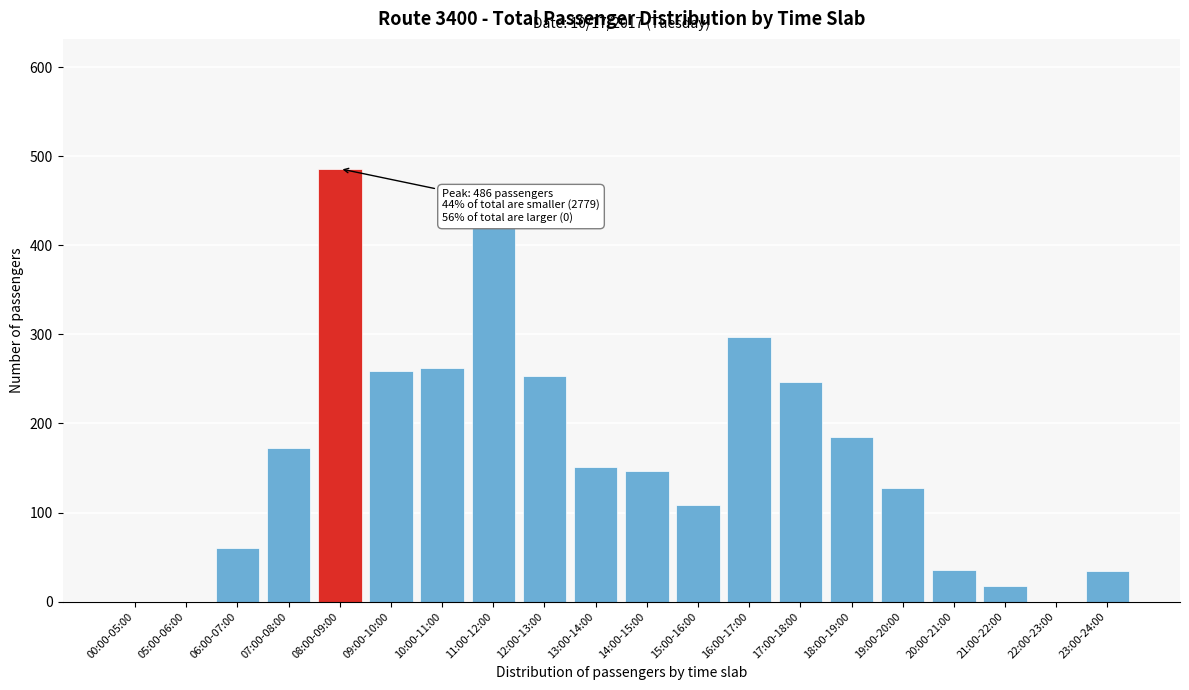

The value at 16:00-17:00 is 297. True or false?

True